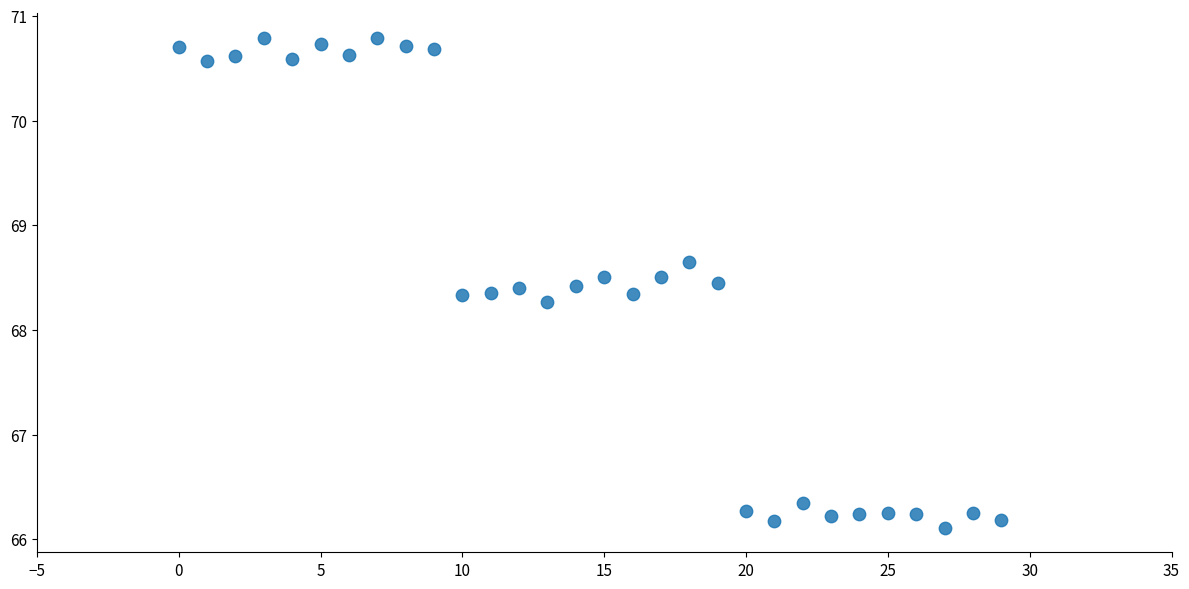

What is the range of Y values (max minus min)?

4.7